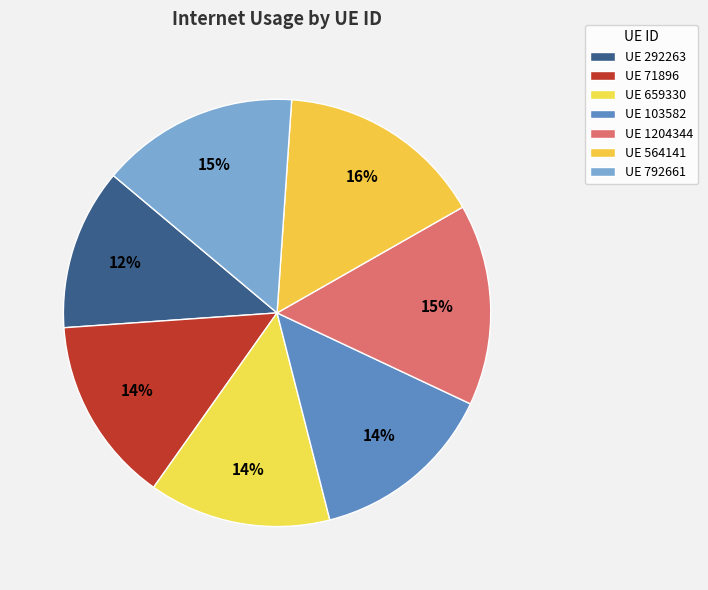

Count the number of slices in the pie.

7